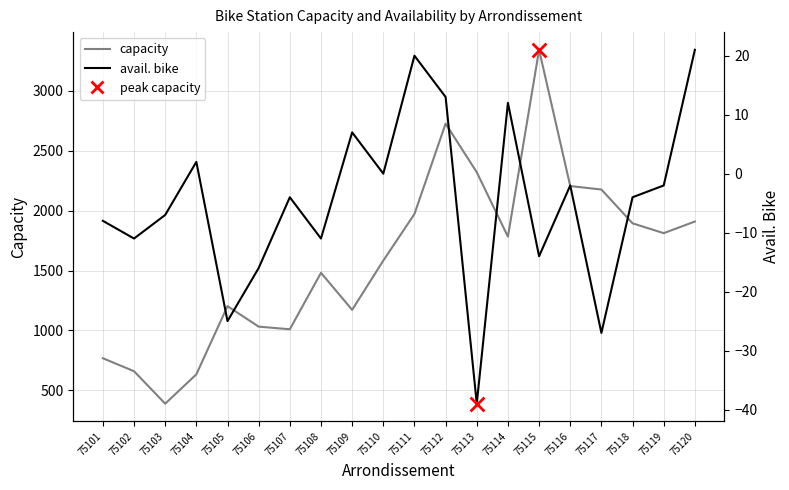

Which series contains the lowest Y value?

avail. bike